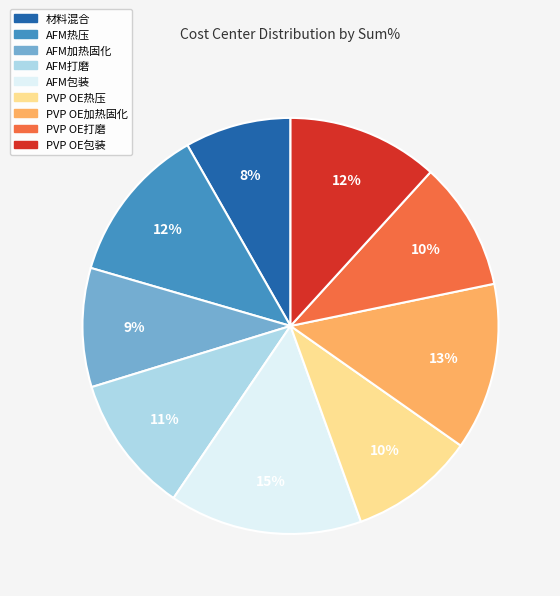

To the nearest percent, what is the difference between the largest and smallest slice percentages?

7%